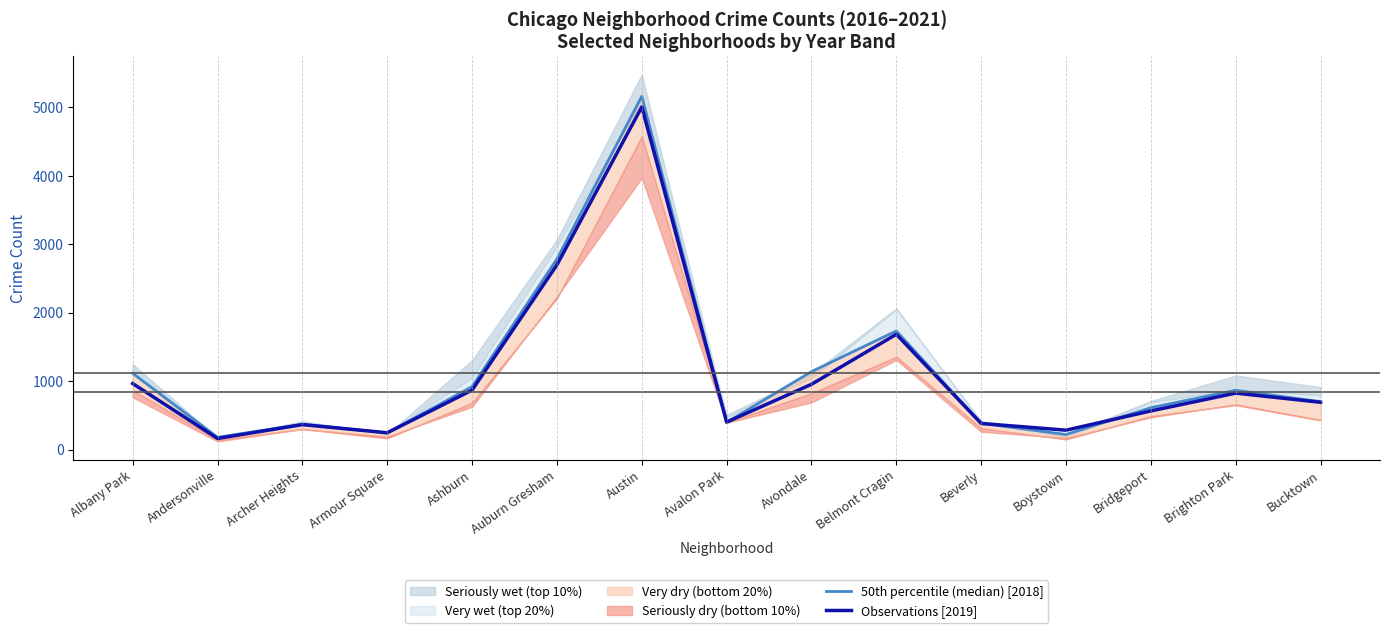

Rank the series by their average value, from lowest to highest.

Observations [2019], 50th percentile (median) [2018]